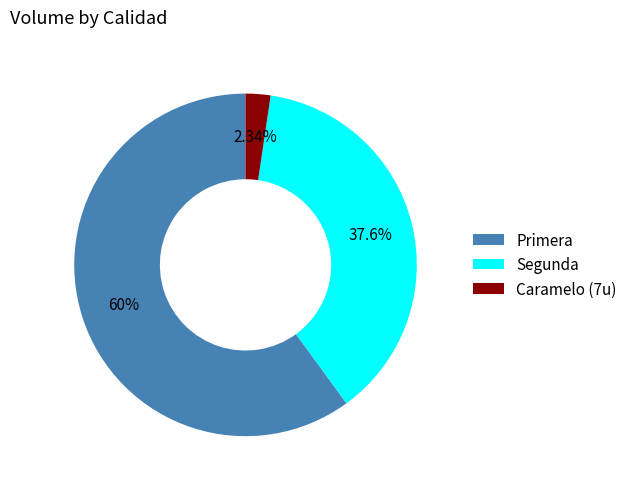

Is there any slice that represents more than half of the pie?

Yes